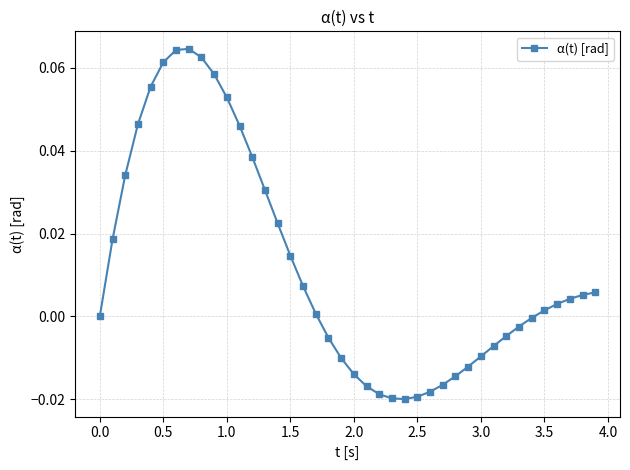

Between 2.0 and 1.5, which is larger?

1.5